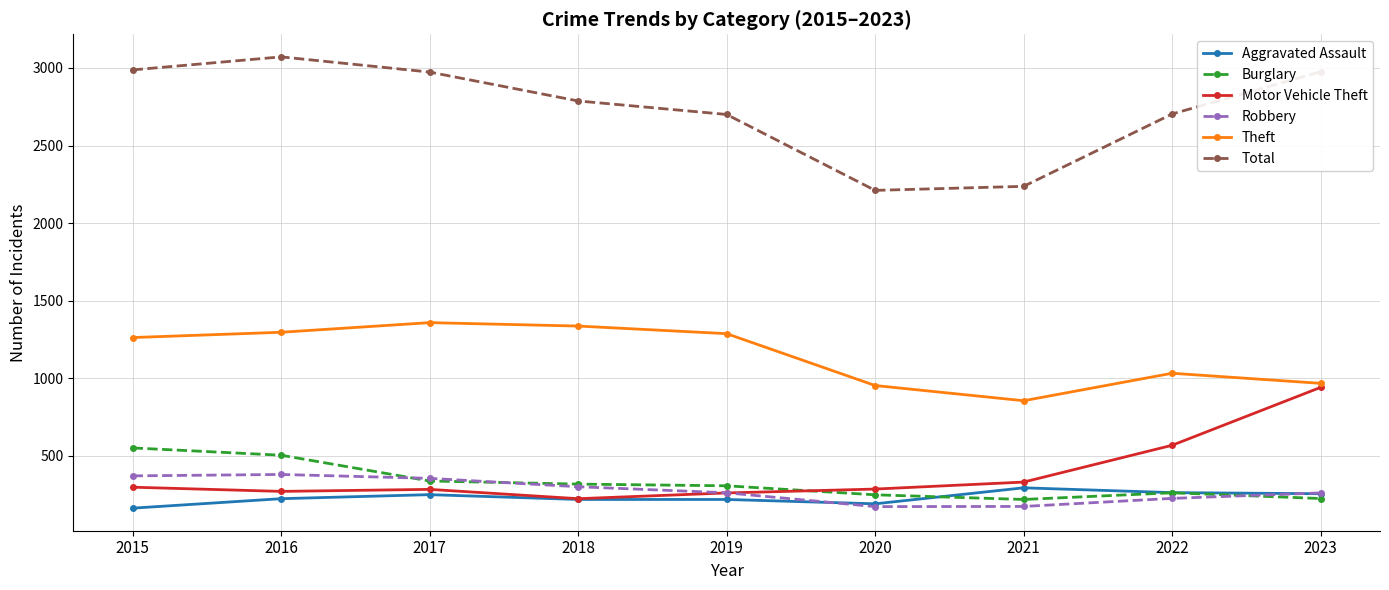

What is the difference between the maximum and minimum values in the Robbery series?

207